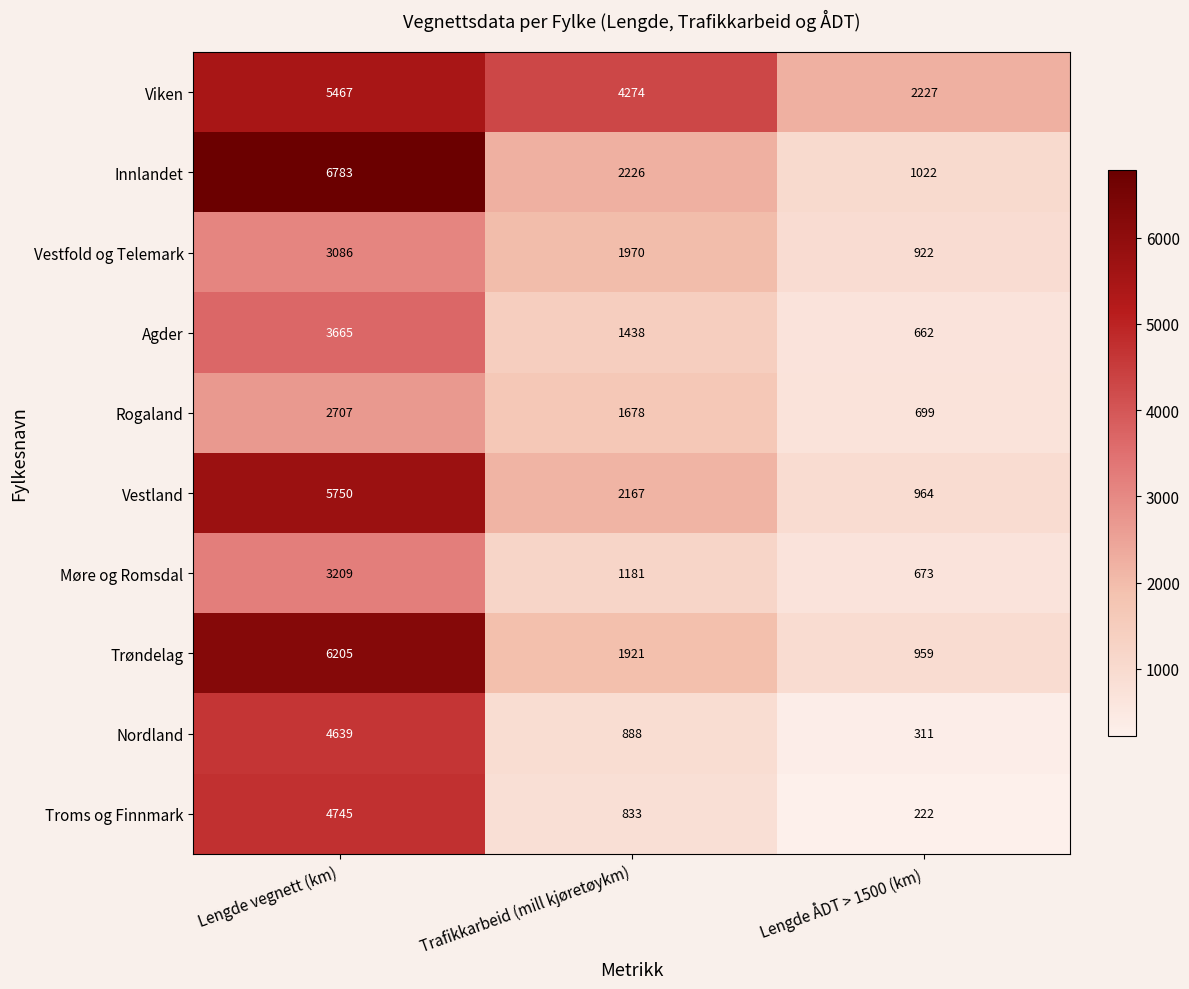

At which category is the sum across all series the highest?

Lengde vegnett (km)